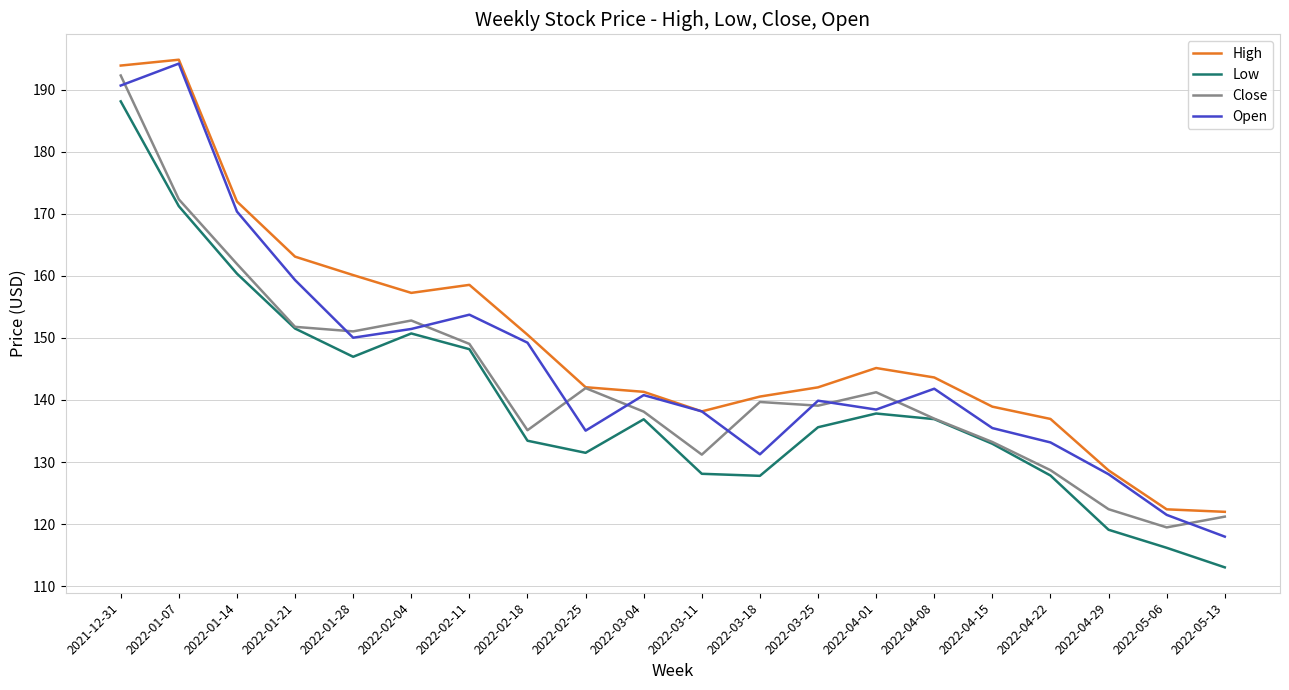

List the series in order of their overall mean, lowest first.

Low, Close, Open, High